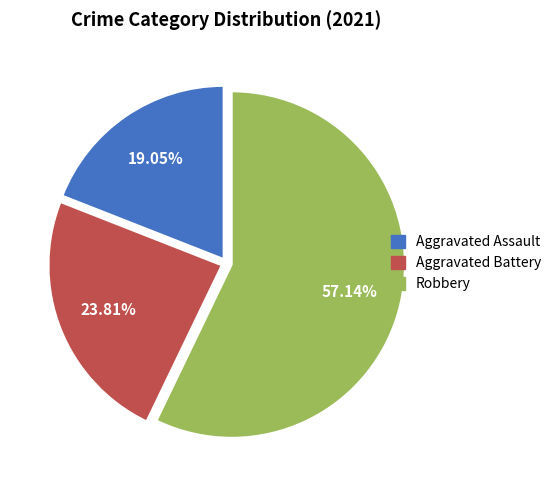

Does any single category account for the majority?

Yes